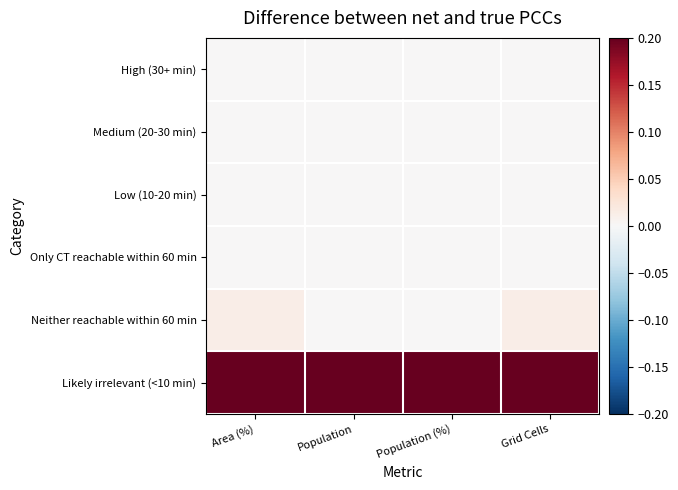

What is the greatest value displayed?

0.2